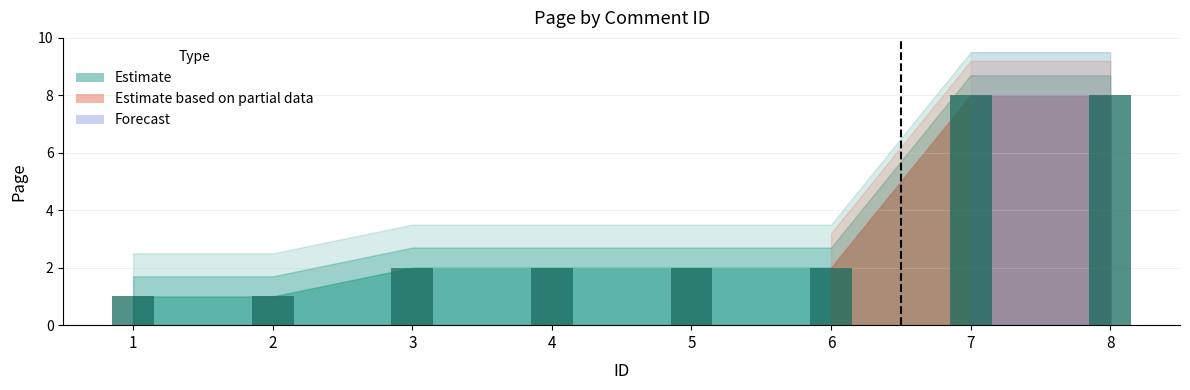

Read the value at 5.

2